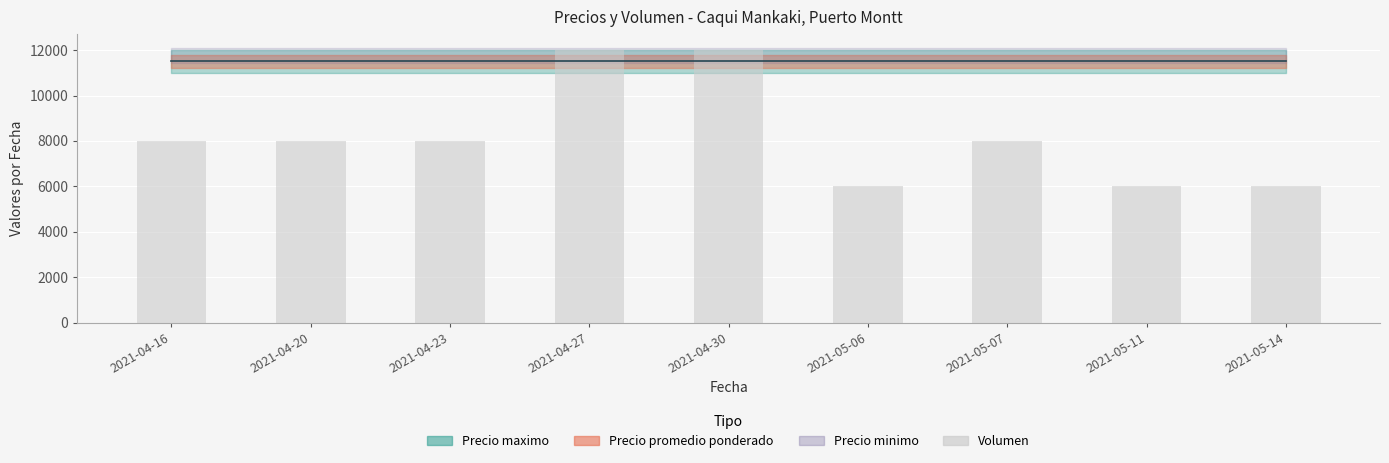

What is the ratio of the value at 2021-04-20 to the value at 2021-04-27?

0.7